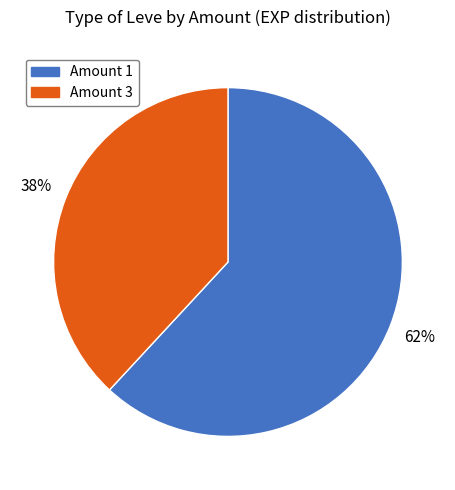

To the nearest percent, what is the average slice percentage?

50%